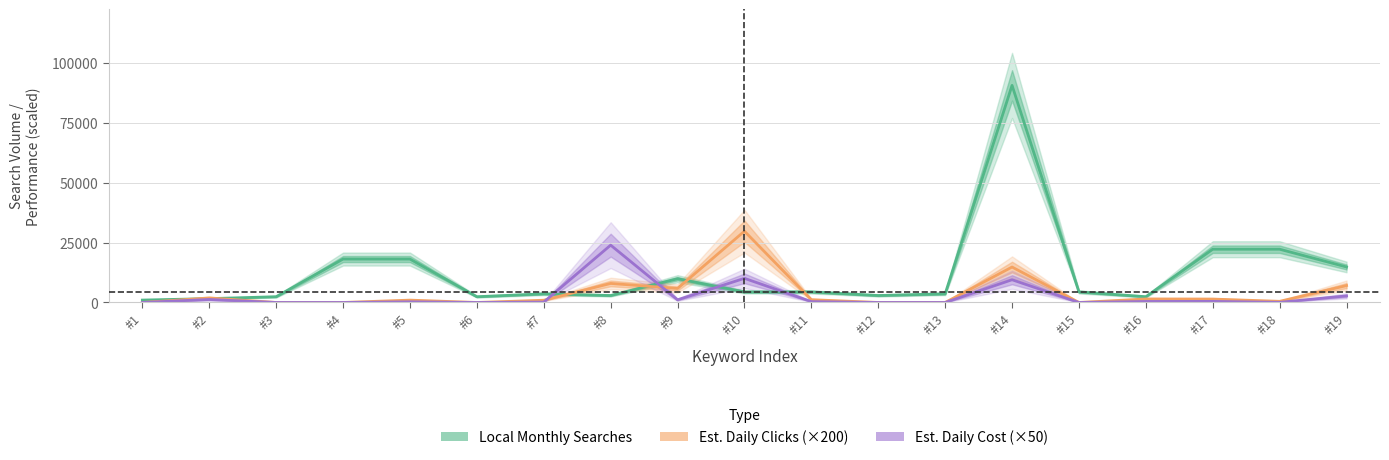

What value does the Est. Daily Cost (×50) series have at #7?

170.0